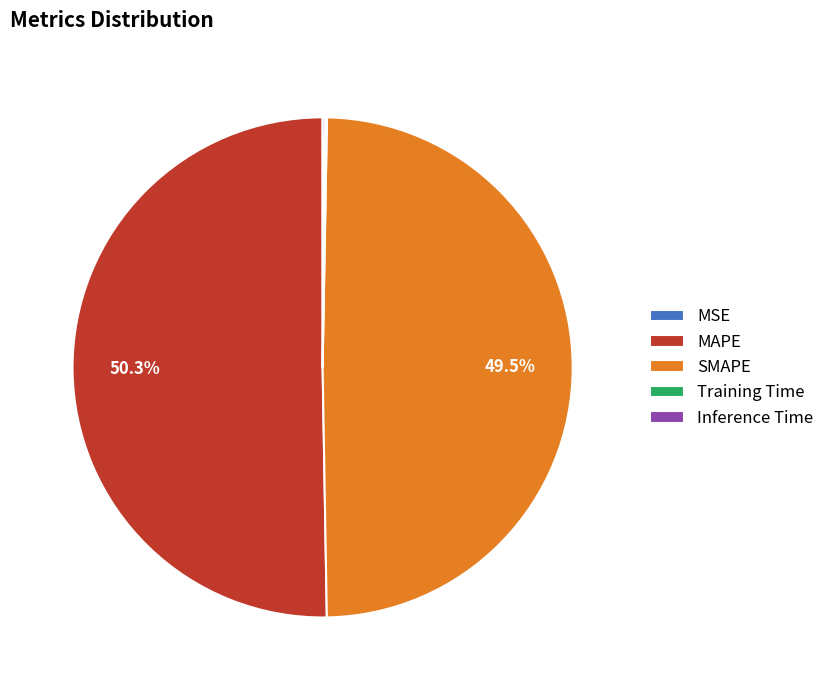

What is the largest slice in the pie chart?

MAPE